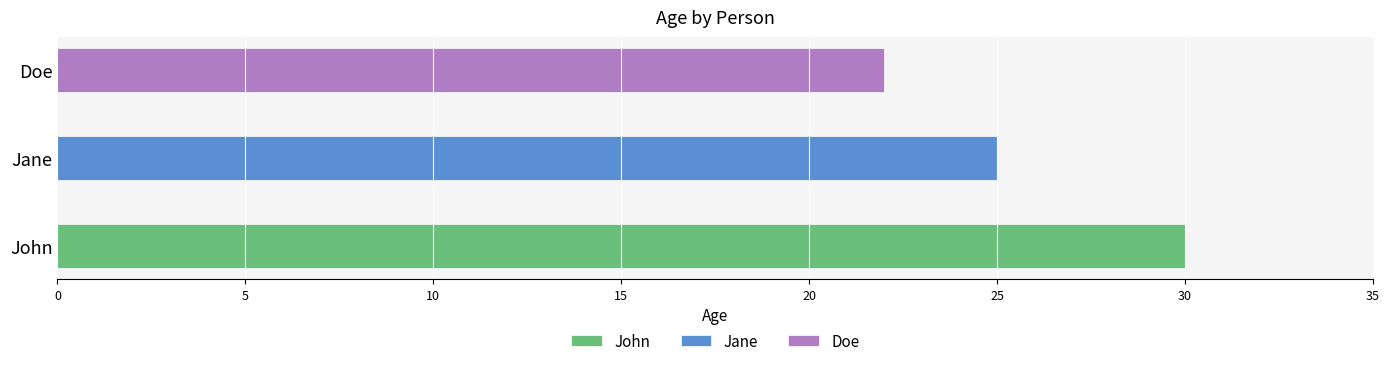

Reading left to right, what are all the values shown in this chart?

John=30	Jane=25	Doe=22